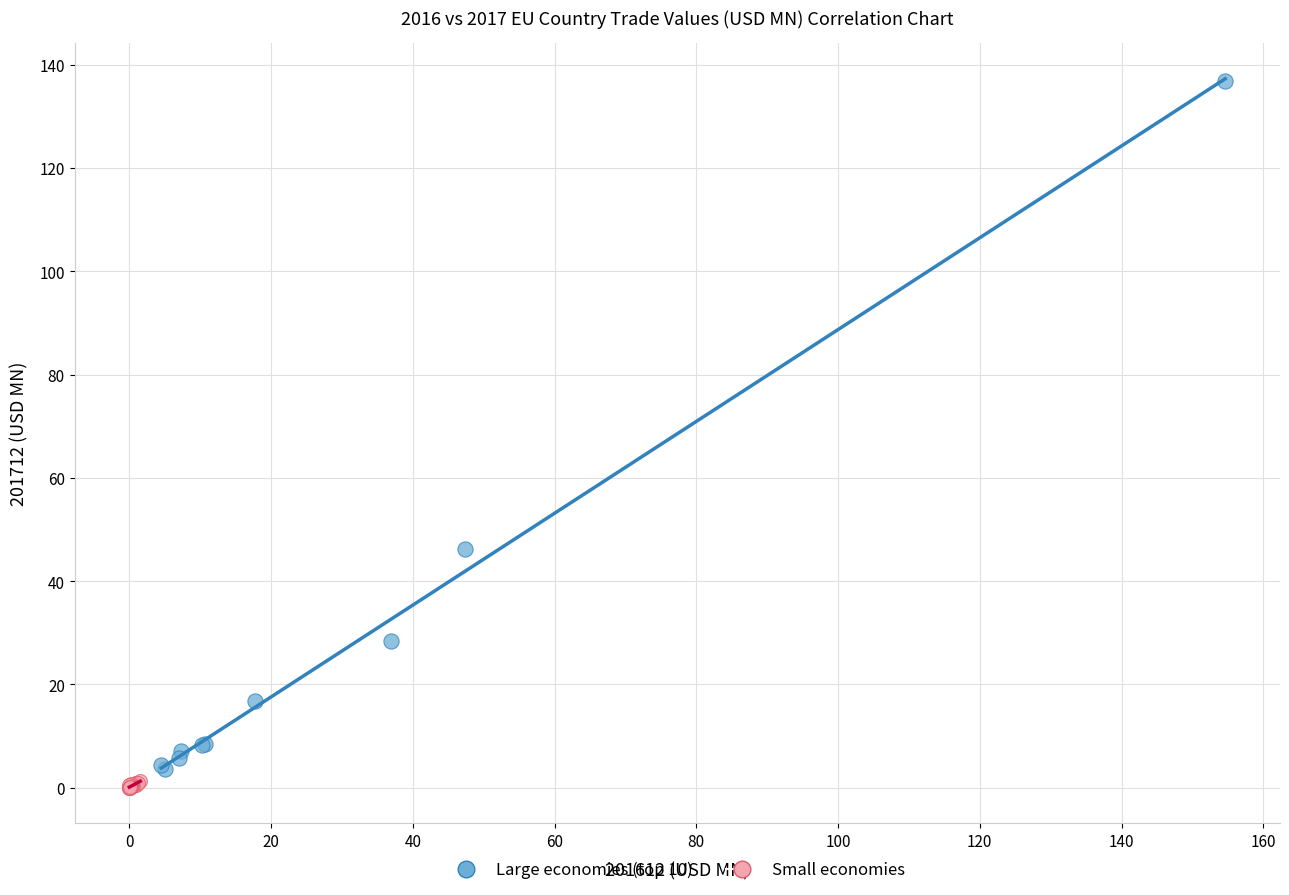

What are all the series names shown in the legend?

Large economies (top 10), Small economies